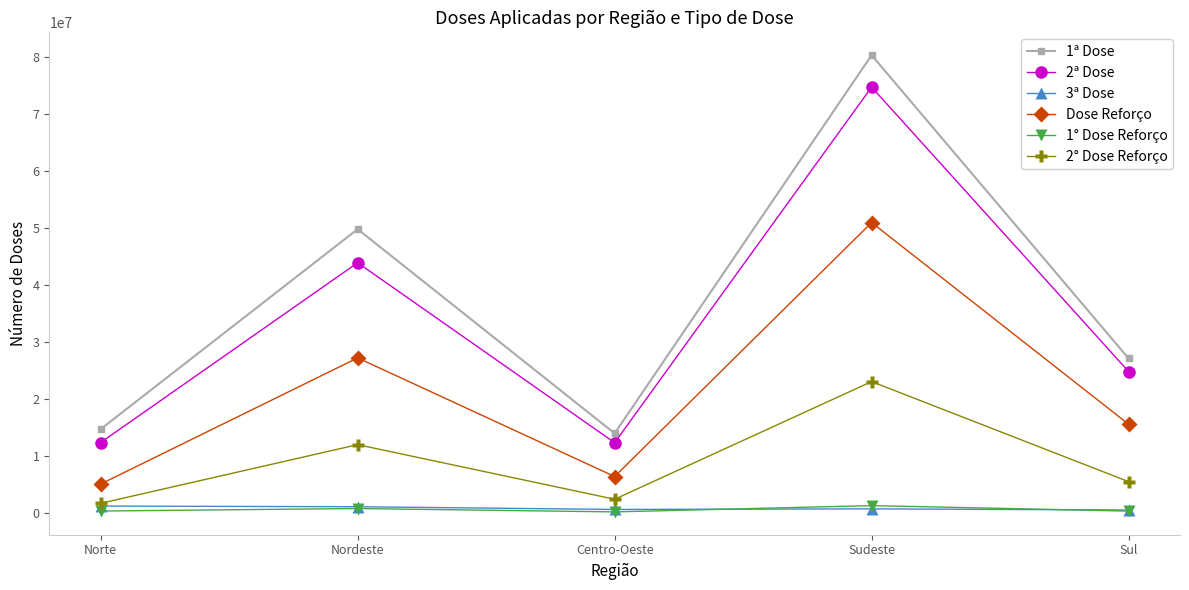

What is the difference between the 1° Dose Reforço values at Sudeste and Sul?

961467